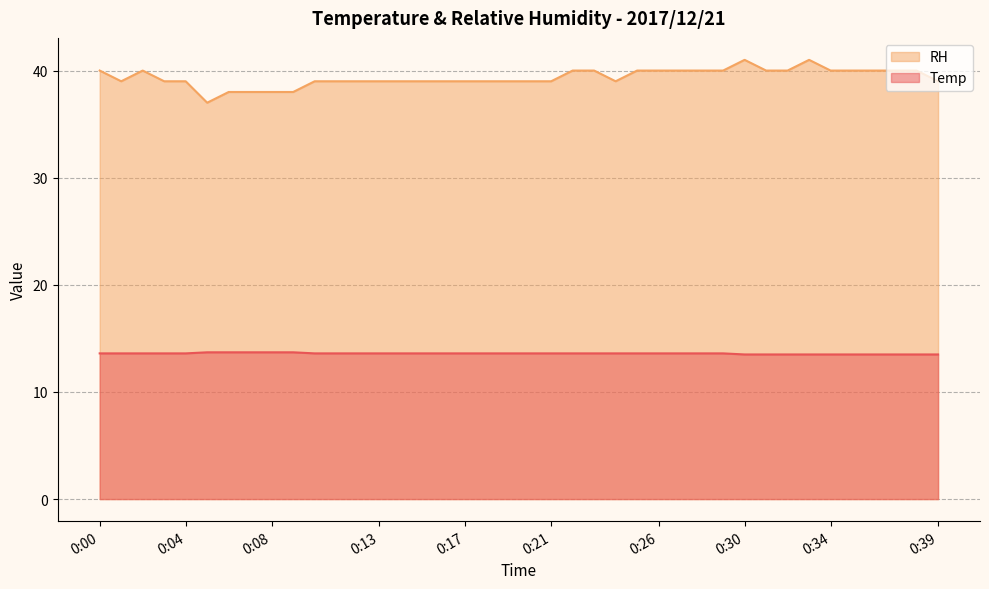

Rank the categories by Temp value from lowest to highest.

0:30, 0:31, 0:32, 0:33, 0:34, 0:35, 0:36, 0:37, 0:38, 0:39, 0:00, 0:01, 0:02, 0:03, 0:04, 0:10, 0:11, 0:12, 0:13, 0:14, 0:15, 0:16, 0:17, 0:18, 0:19, 0:20, 0:21, 0:22, 0:23, 0:24, 0:25, 0:26, 0:27, 0:28, 0:29, 0:05, 0:06, 0:07, 0:08, 0:09